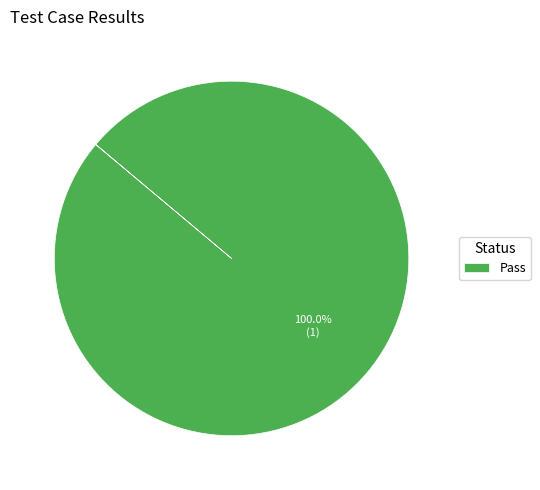

What is the majority slice?

Pass